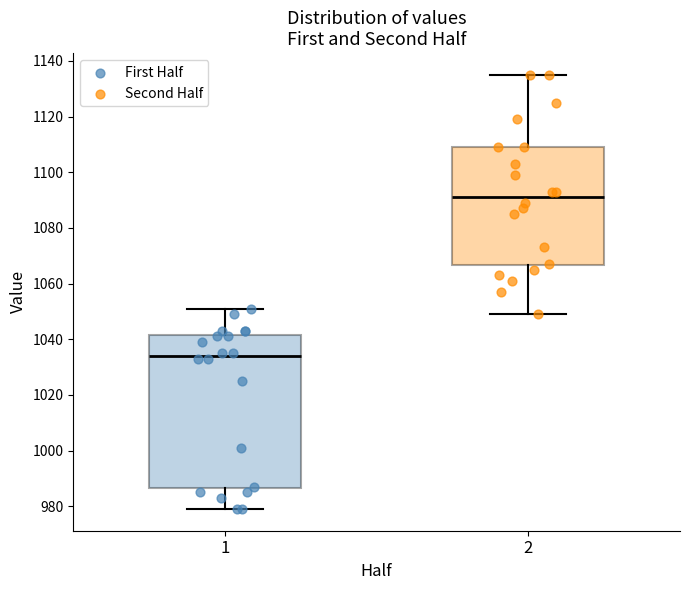

Where is the upper edge of the box at x = 1 on the y-axis? The values are not printed on the chart, so give them approximately, as read against the axis.

1042